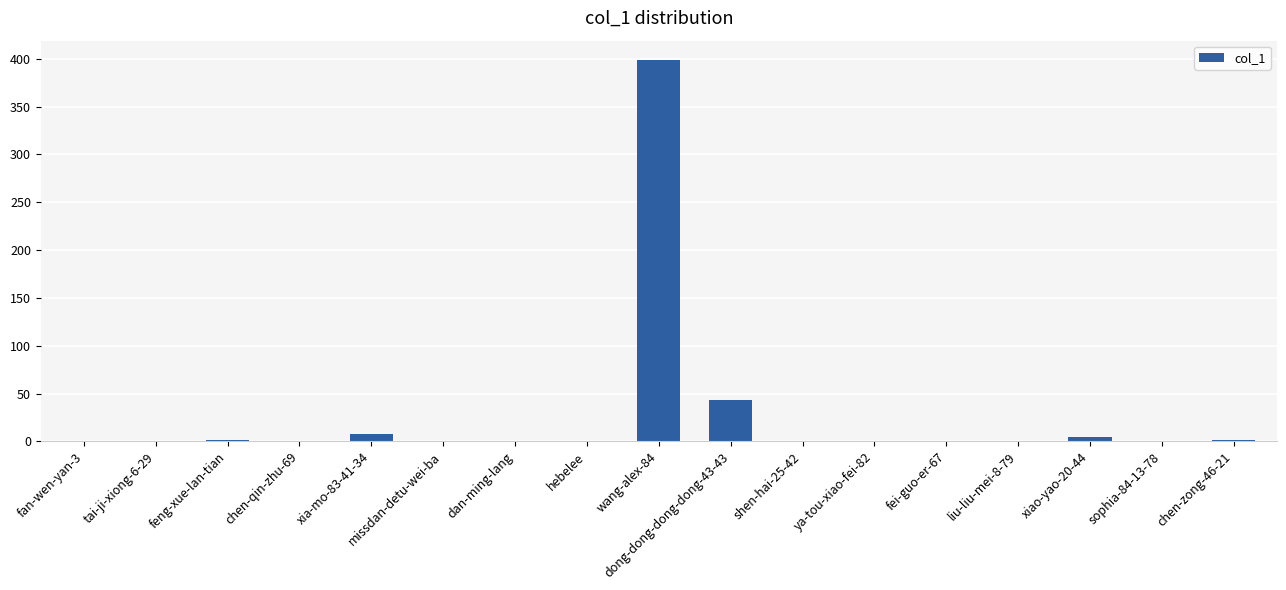

Which category has the highest value across all series?

wang-alex-84